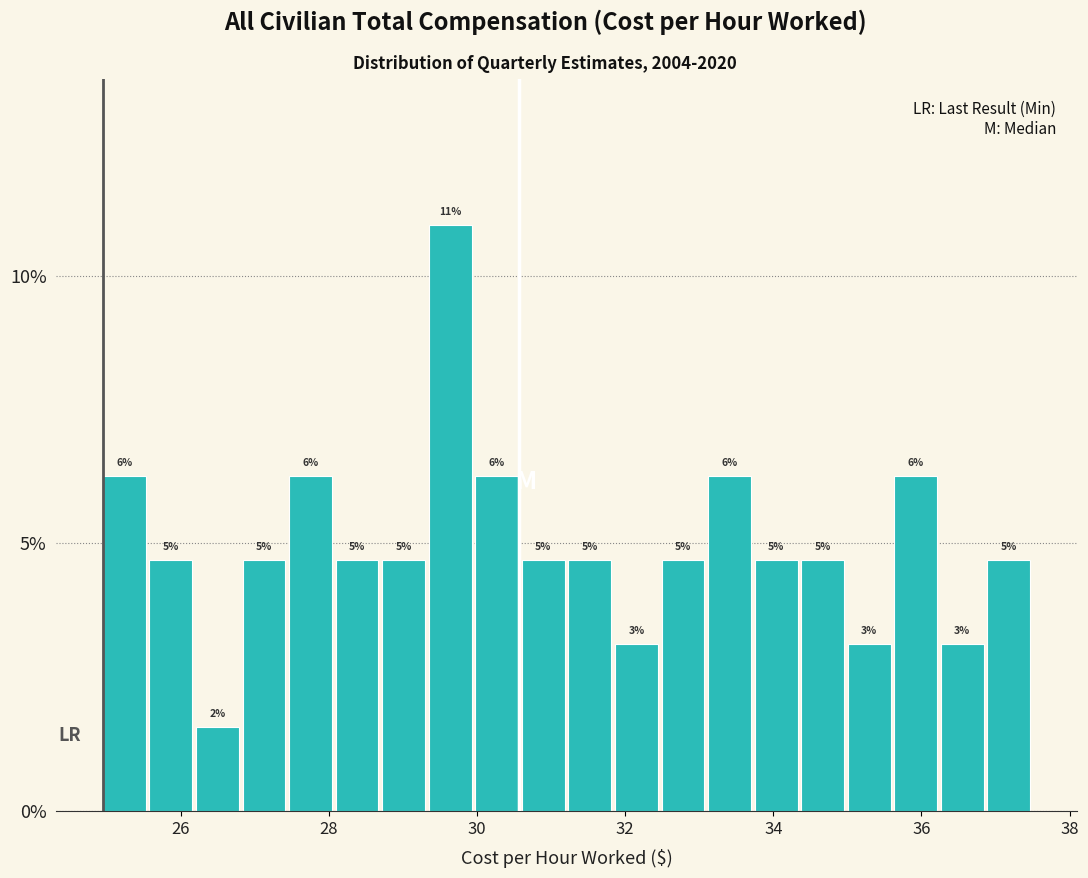

Around what value on the x-axis is the tallest bar? Give the approximate position of its centre, as read against the axis.

29.6